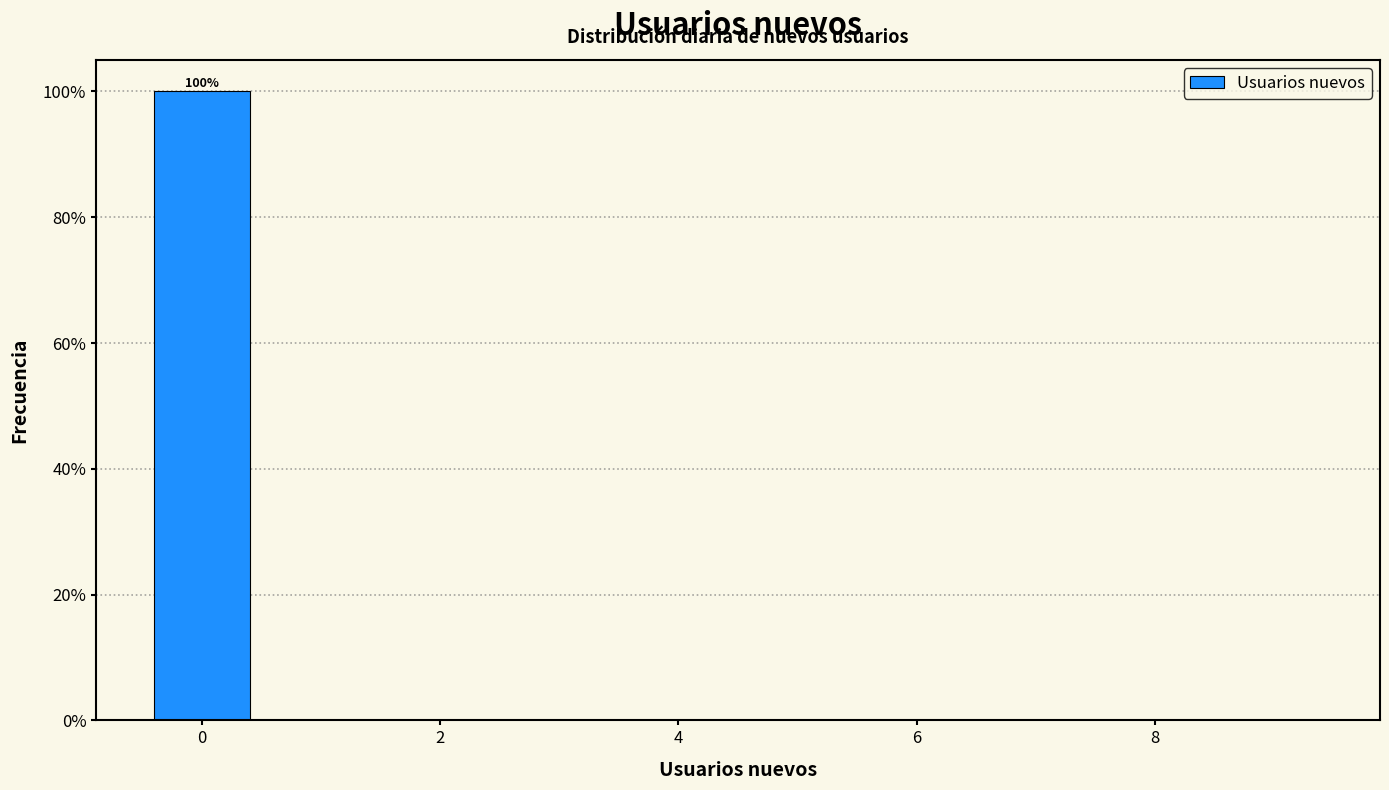

Over which range of the x-axis is the bar tallest?

-0.5 to 0.5